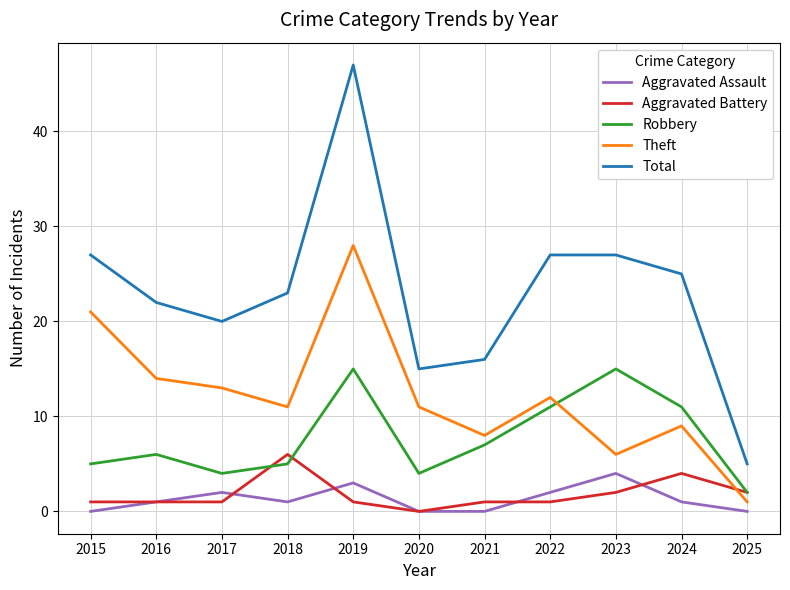

True or false: Theft and Total intersect in this chart.

False